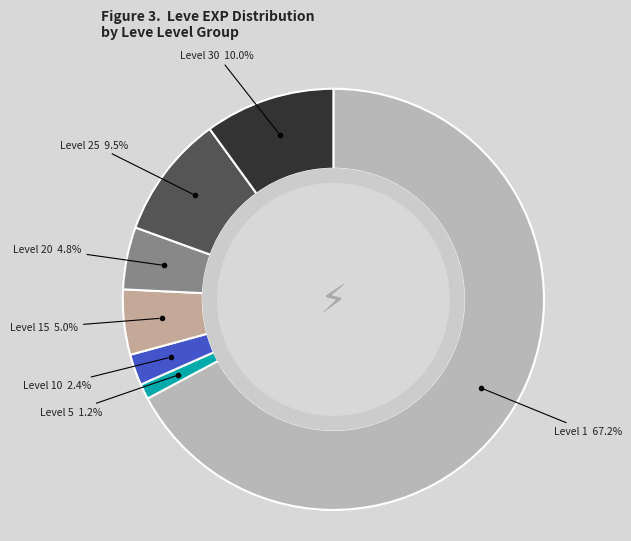

How many slices are in this pie chart?

7